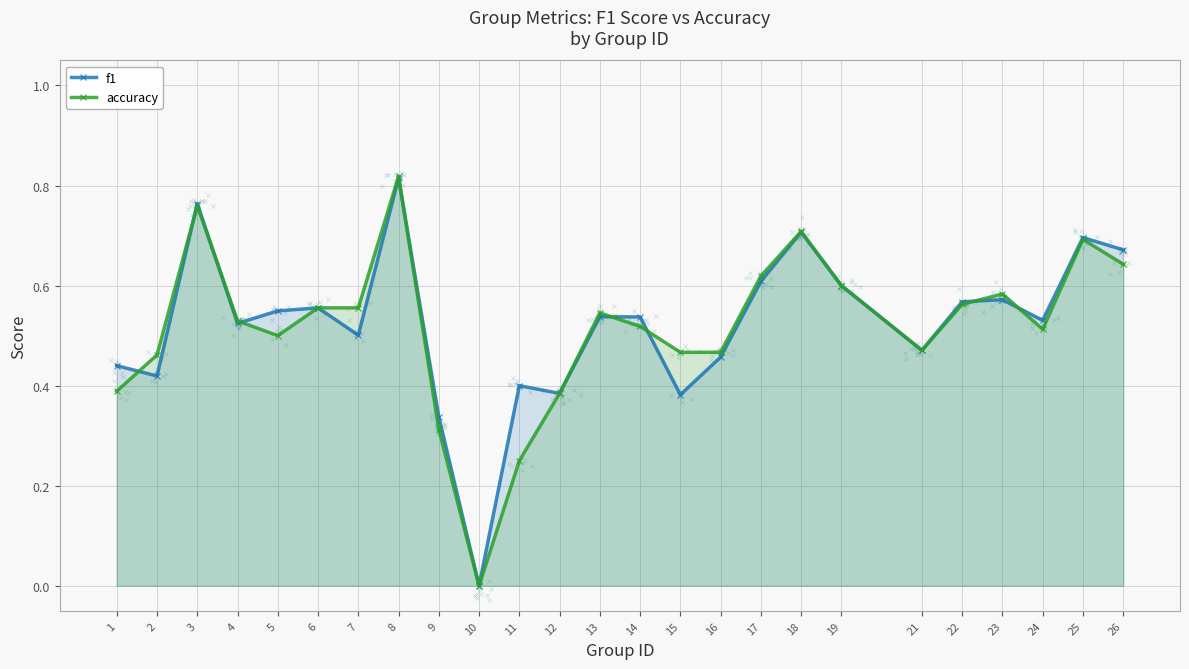

How many data points in f1 are above 0?

24